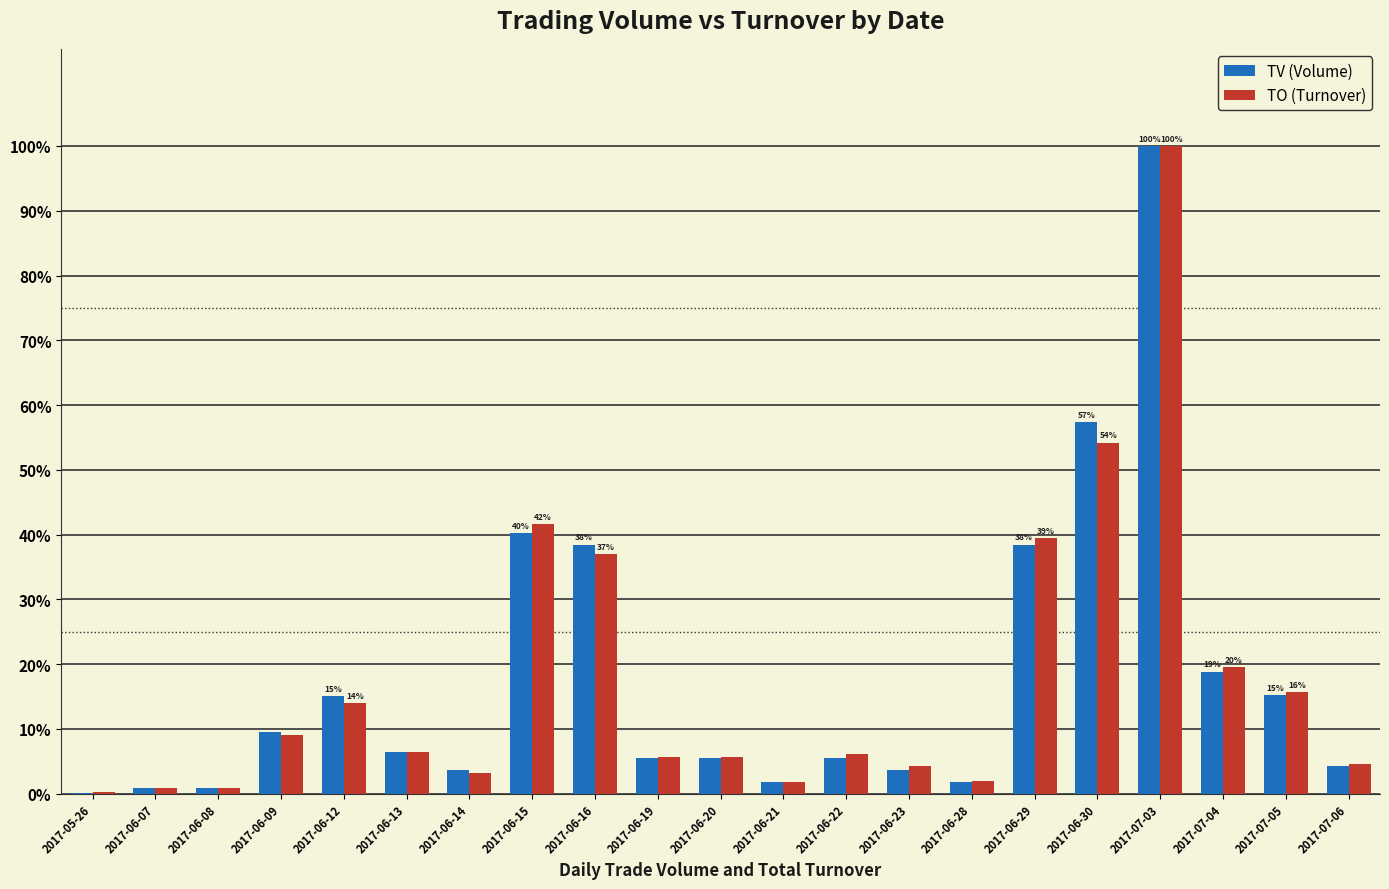

Does the chart contain stacked bars?

No